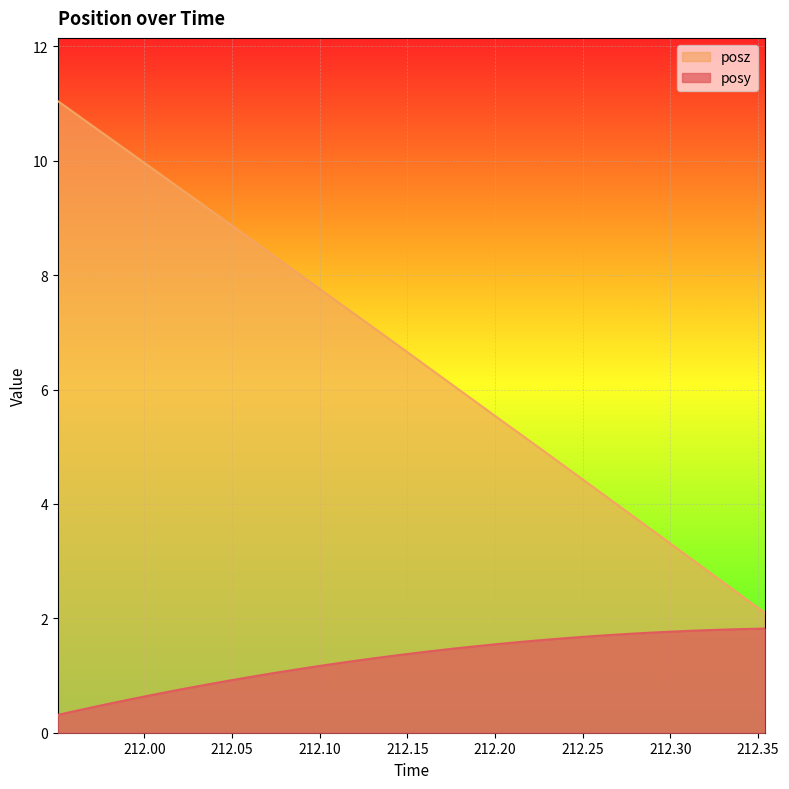

Which series has the widest spread of values?

posz